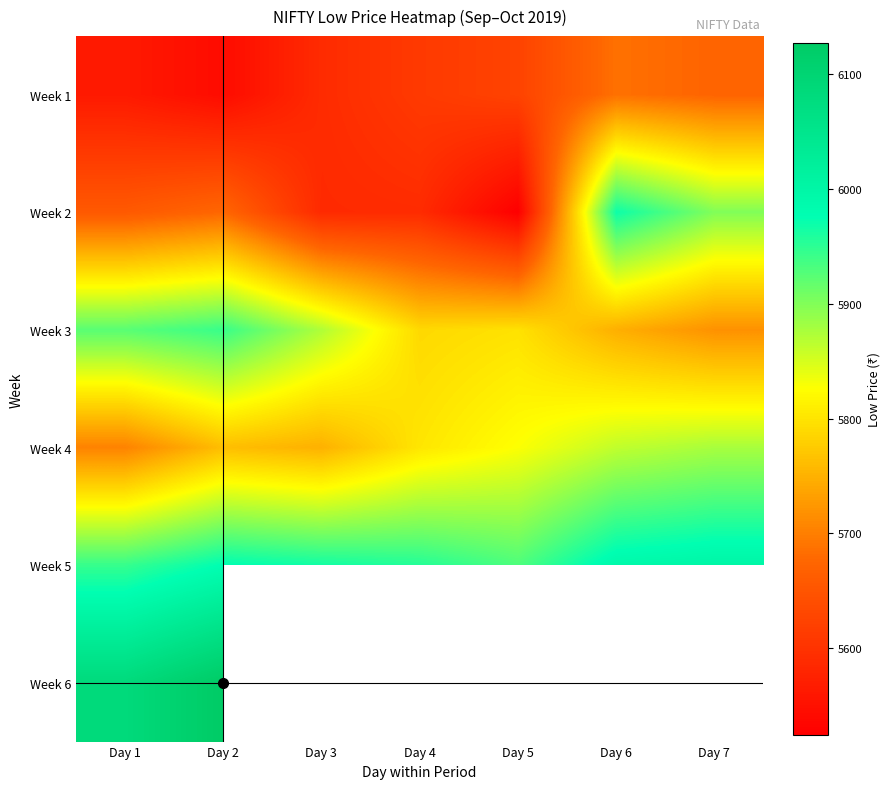

What is the maximum value for Week 4?

5877.1